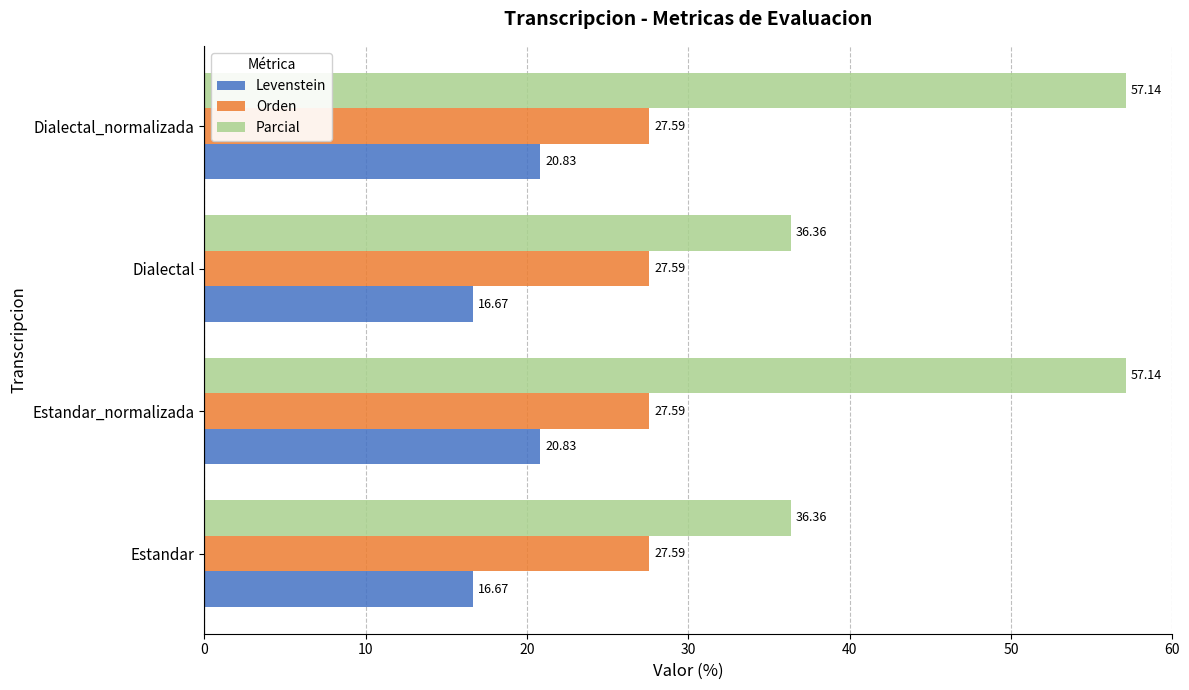

What is the maximum value for Parcial?

57.1